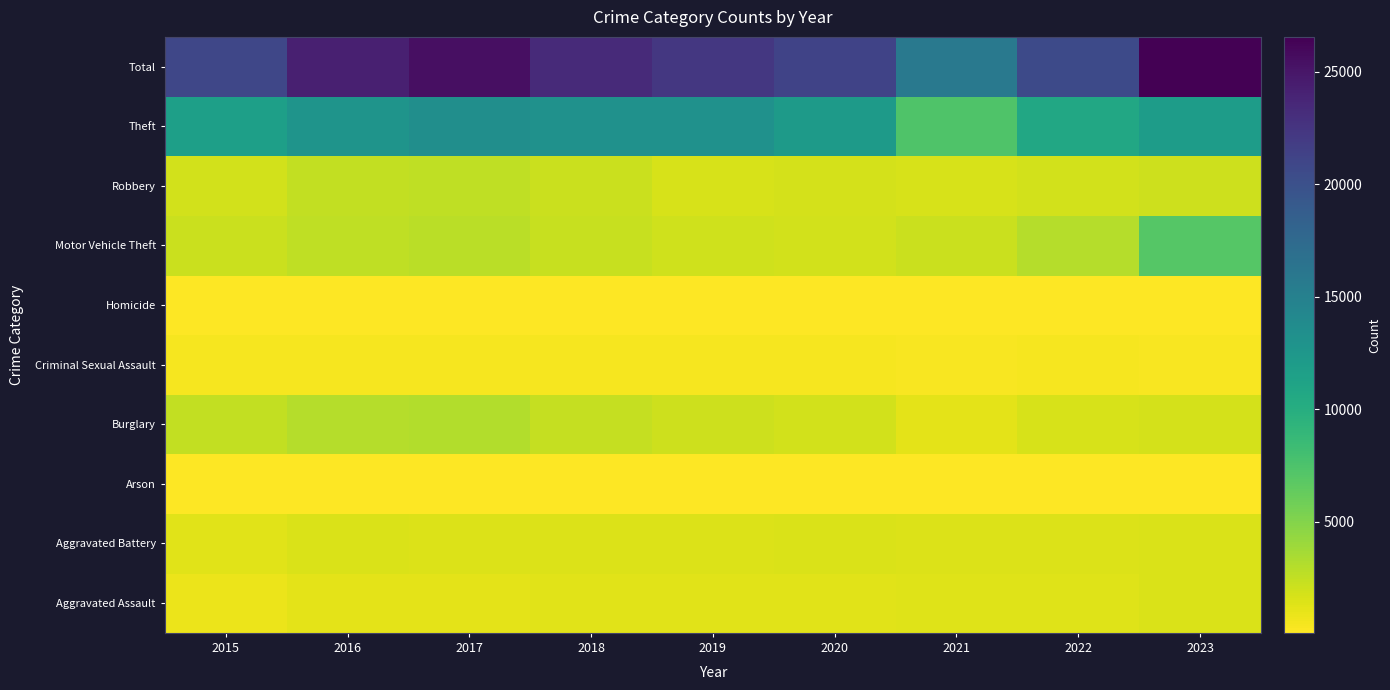

What is the greatest value displayed?

26556